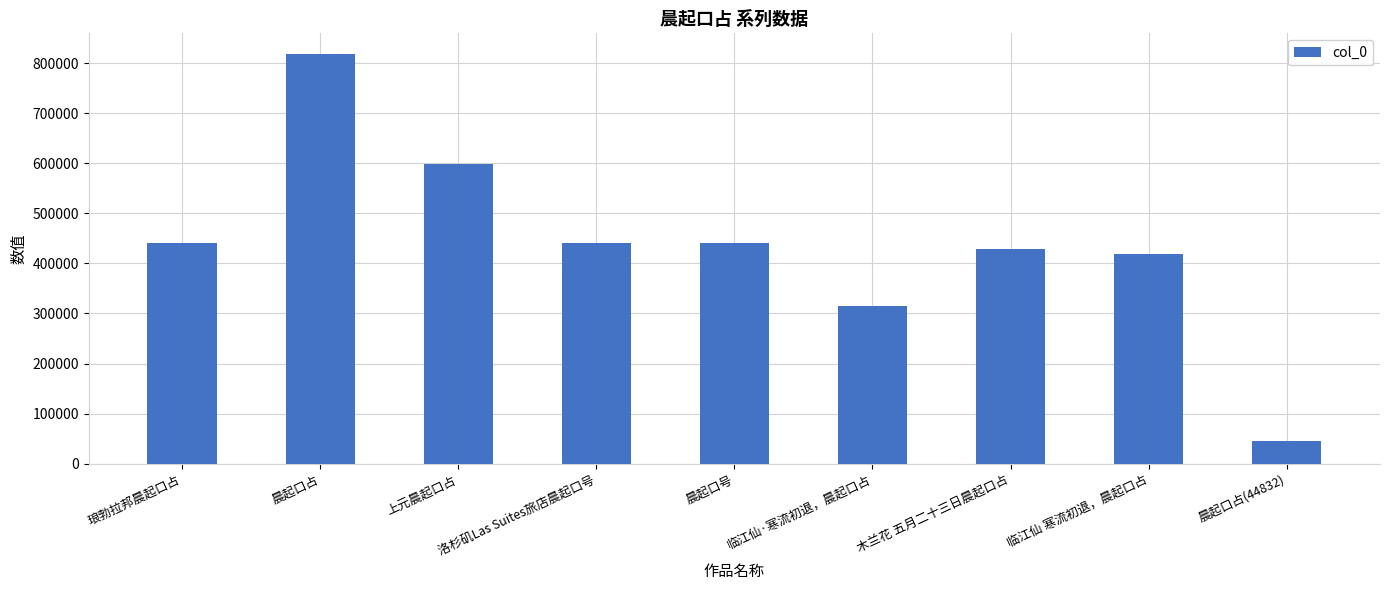

What is the maximum value shown in the chart?

818317